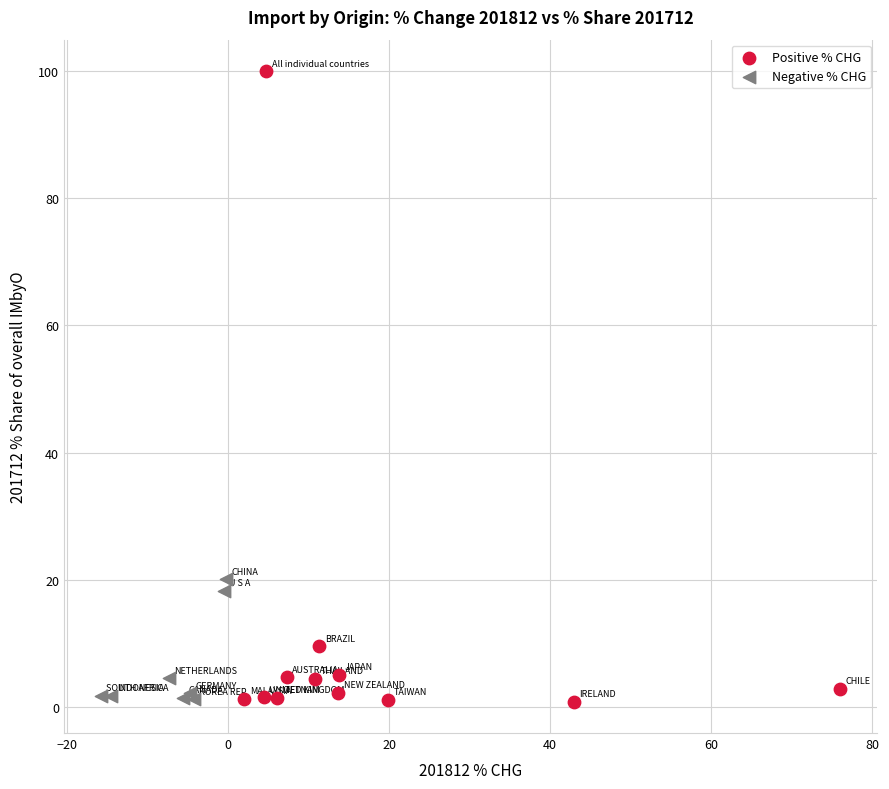

What are all the series names shown in the legend?

Positive % CHG, Negative % CHG